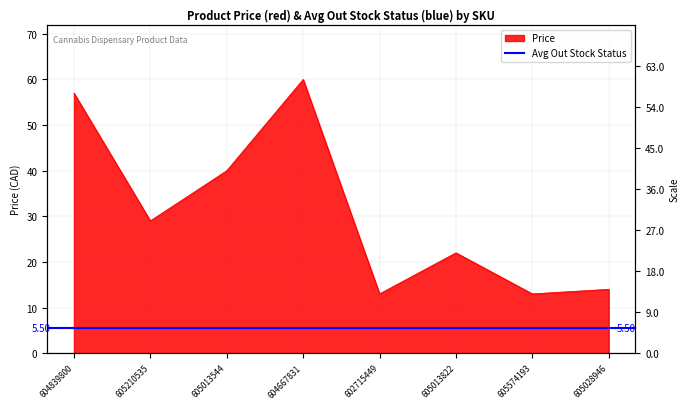

What is the change in value from 605210535 to 605028946?

-15.0